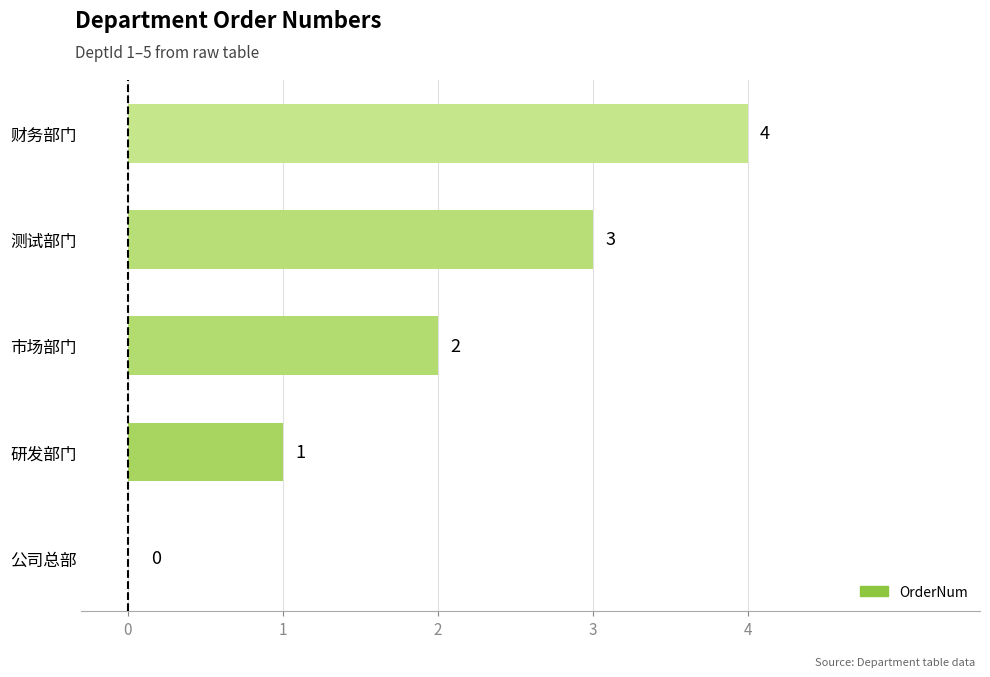

What is the maximum value shown in the chart?

4